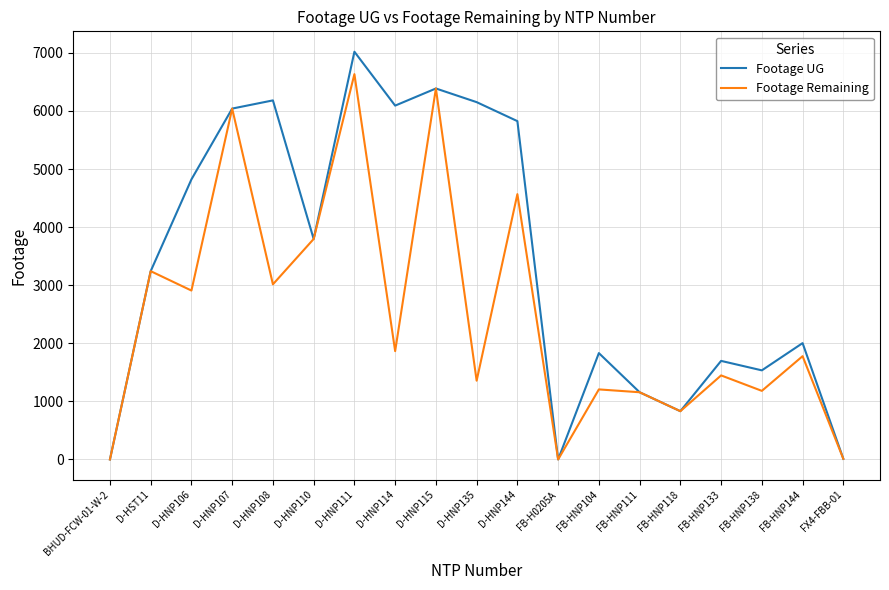

What is the spread (max minus min) of values at FB-HNP133?

250